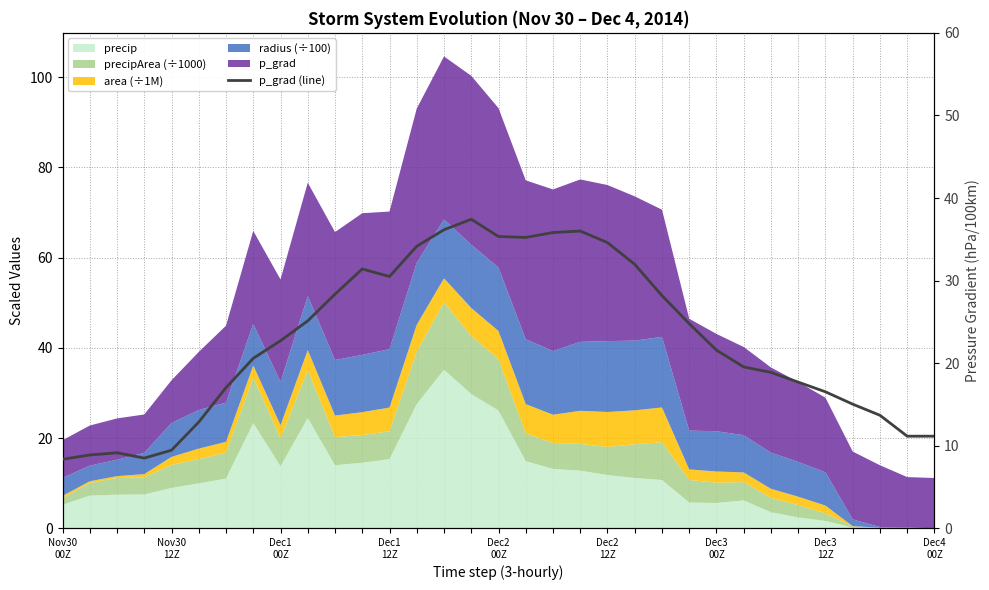

Reading left to right, what are all the values shown in this chart?

8.4	8.9	9.2	8.5	9.5	12.9	17.0	20.6	22.7	25.1	28.4	31.4	30.5	34.2	36.2	37.4	35.3	35.2	35.8	36.0	34.6	32.0	28.2	24.8	21.6	19.5	18.9	17.7	16.5	15.0	13.7	11.2	11.2